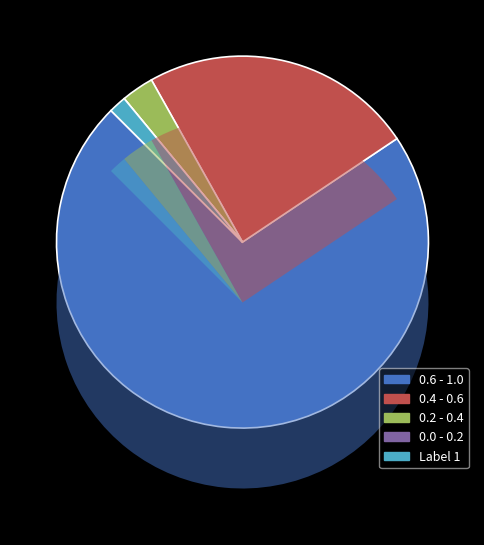

Is there a majority slice in this chart?

Yes